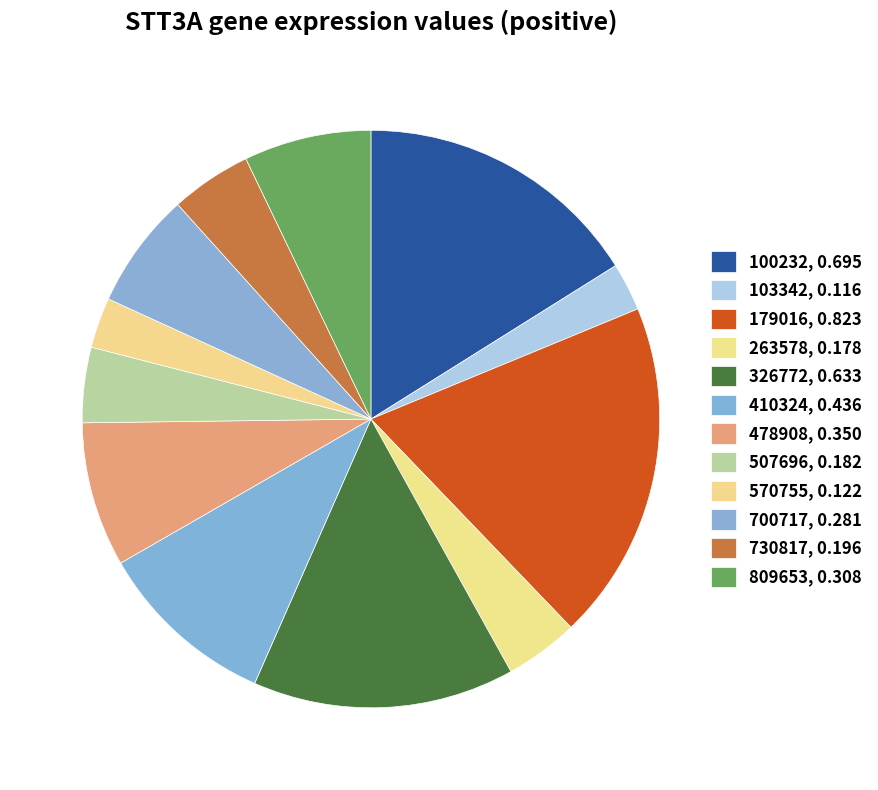

Does 326772 account for over 50% of the chart?

No